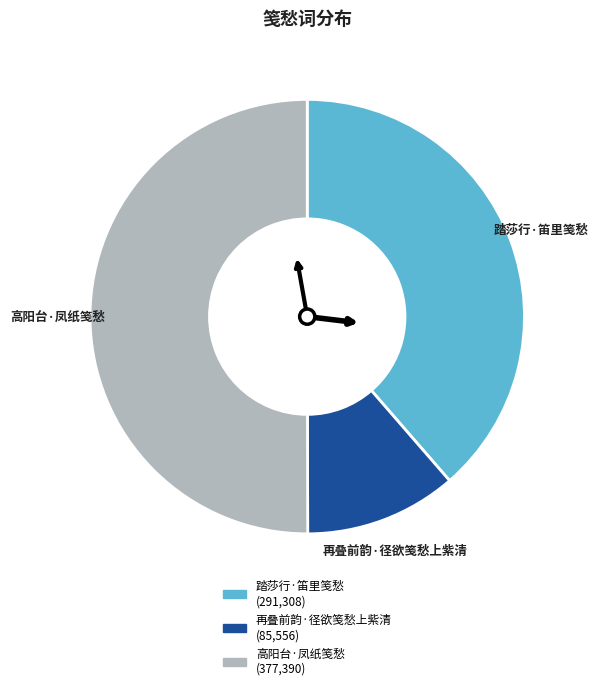

Is the sum of 高阳台·凤纸笺愁 and 再叠前韵·径欲笺愁上紫清 greater than half?

Yes